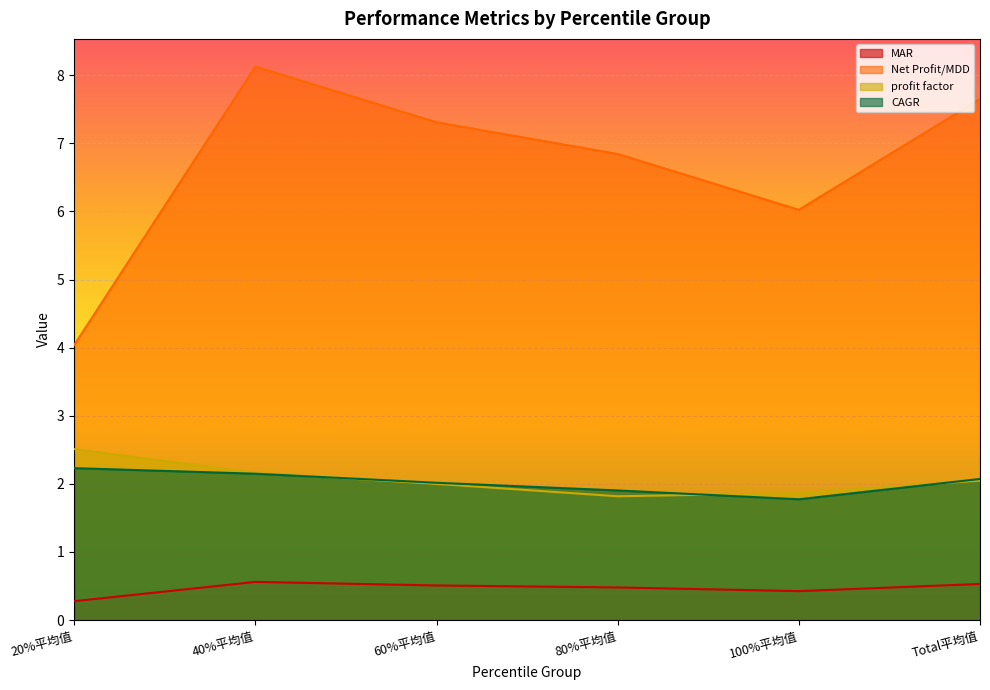

What is the difference between the second highest and minimum values in the MAR series?

0.3